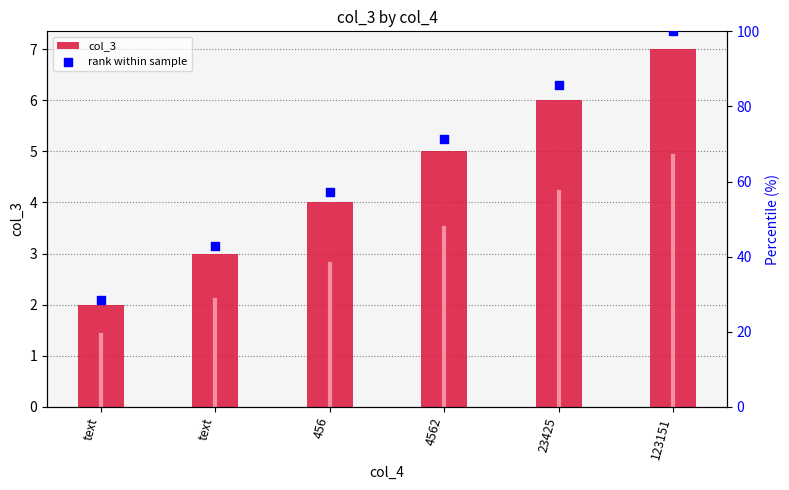

Which series has the widest spread of Y values?

rank within sample